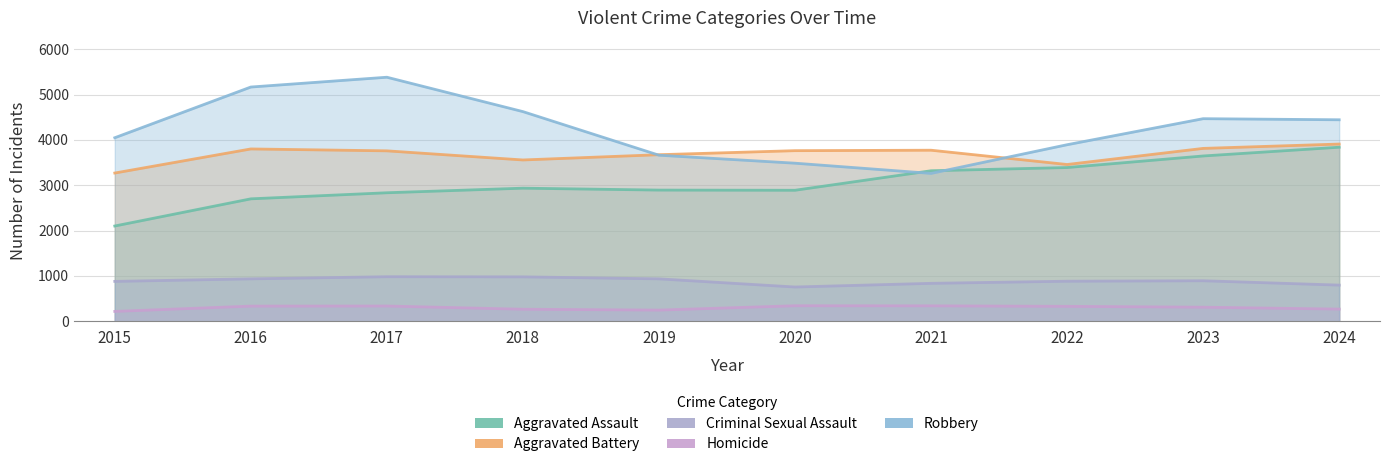

True or false: Homicide and Robbery intersect in this chart.

False